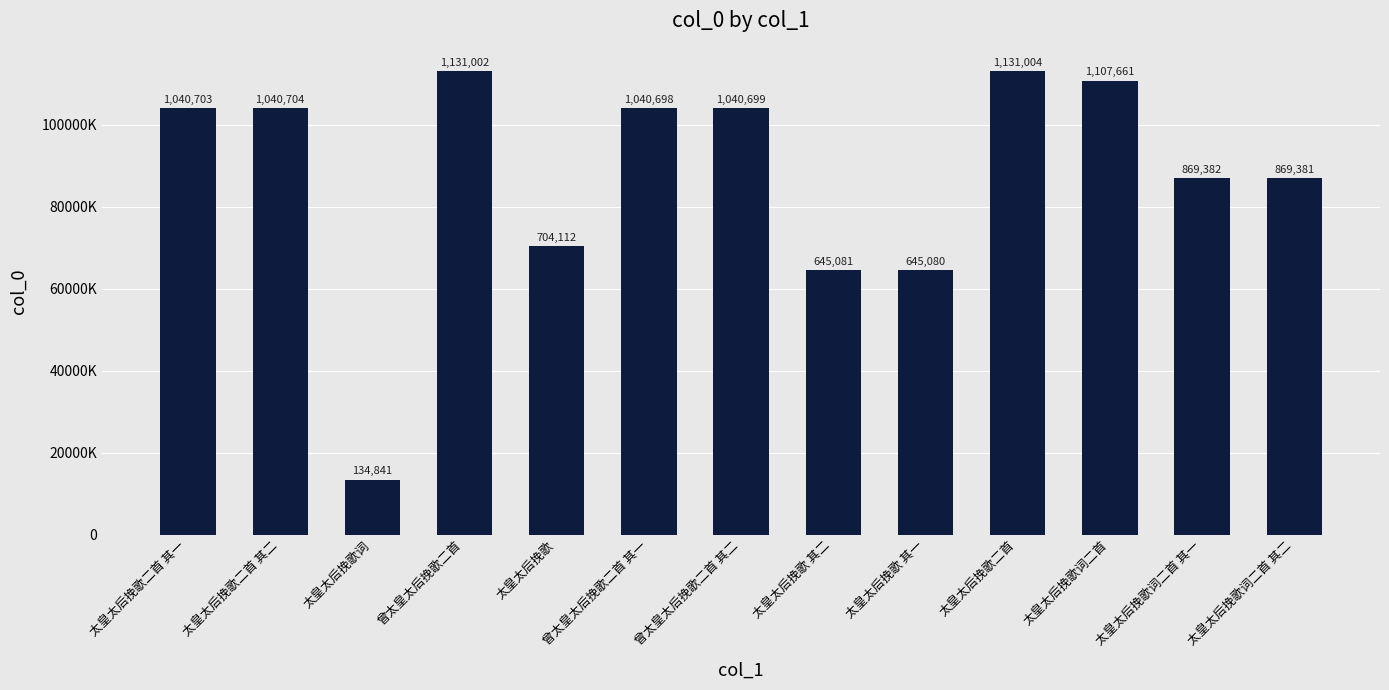

List the labels in order of value, largest first.

太皇太后挽歌二首, 曾太皇太后挽歌二首, 太皇太后挽歌词二首, 太皇太后挽歌二首 其二, 太皇太后挽歌二首 其一, 曾太皇太后挽歌二首 其二, 曾太皇太后挽歌二首 其一, 太皇太后挽歌词二首 其一, 太皇太后挽歌词二首 其二, 太皇太后挽歌, 太皇太后挽歌 其二, 太皇太后挽歌 其一, 太皇太后挽歌词